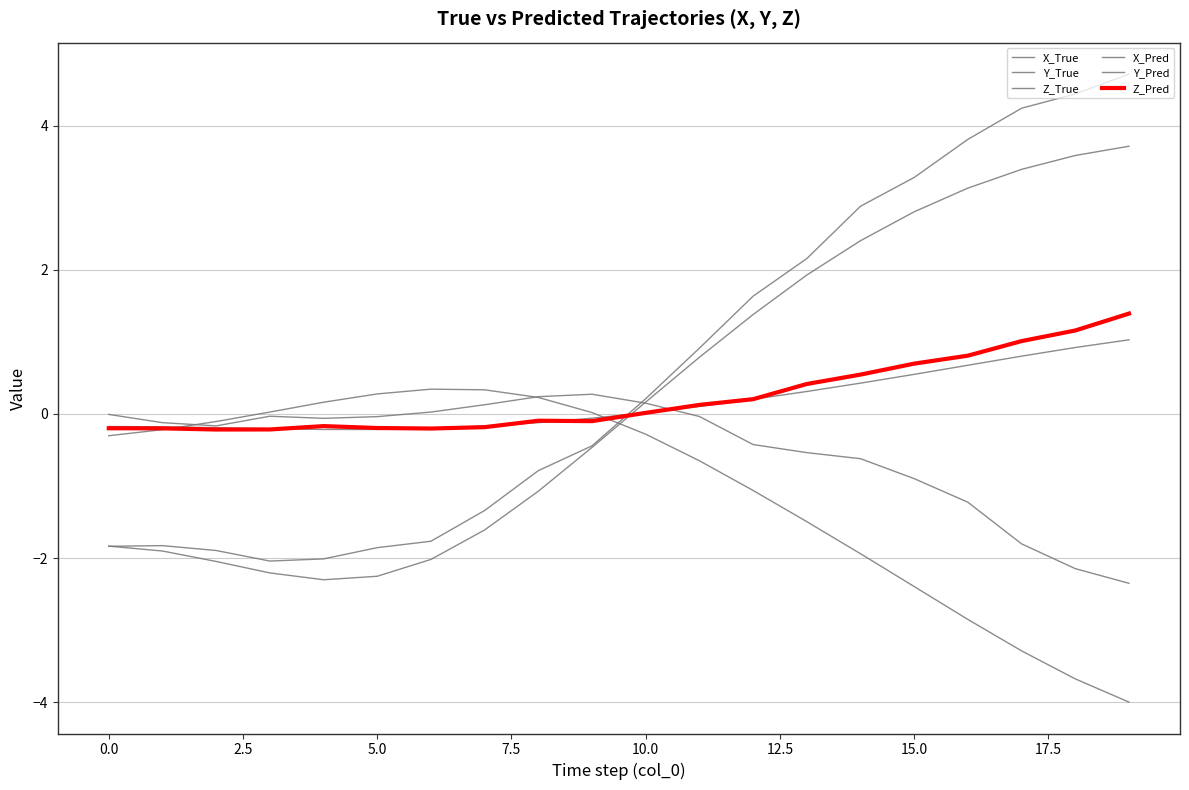

What is the value of the Y_Pred point at the 17th from the left?

-1.2